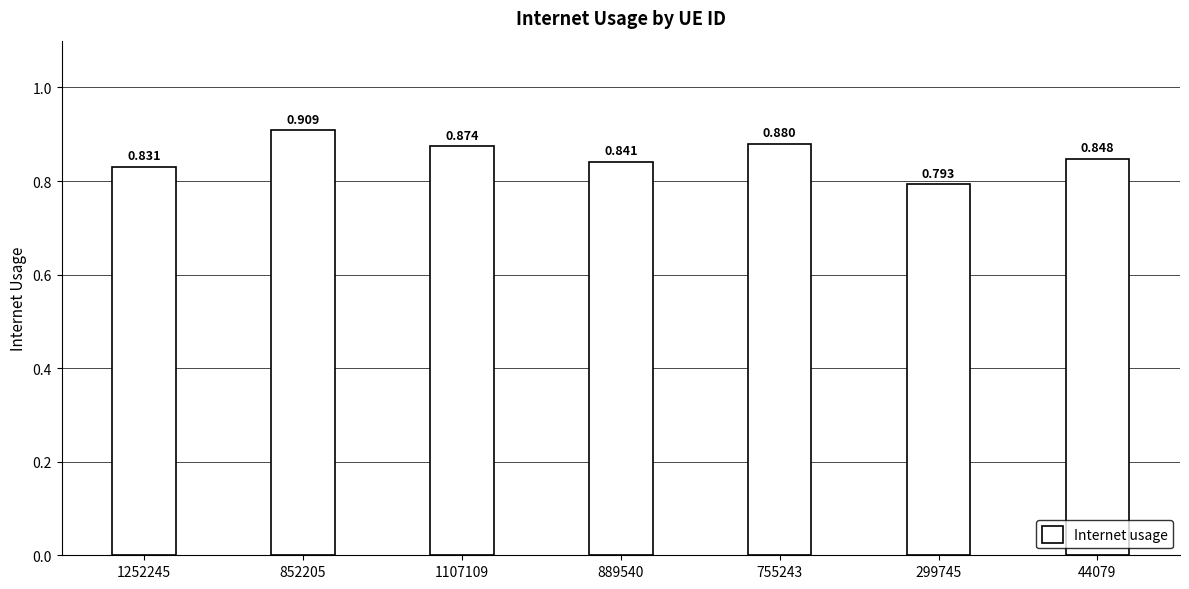

Is it true that the value at 44079 is 0.8?

True